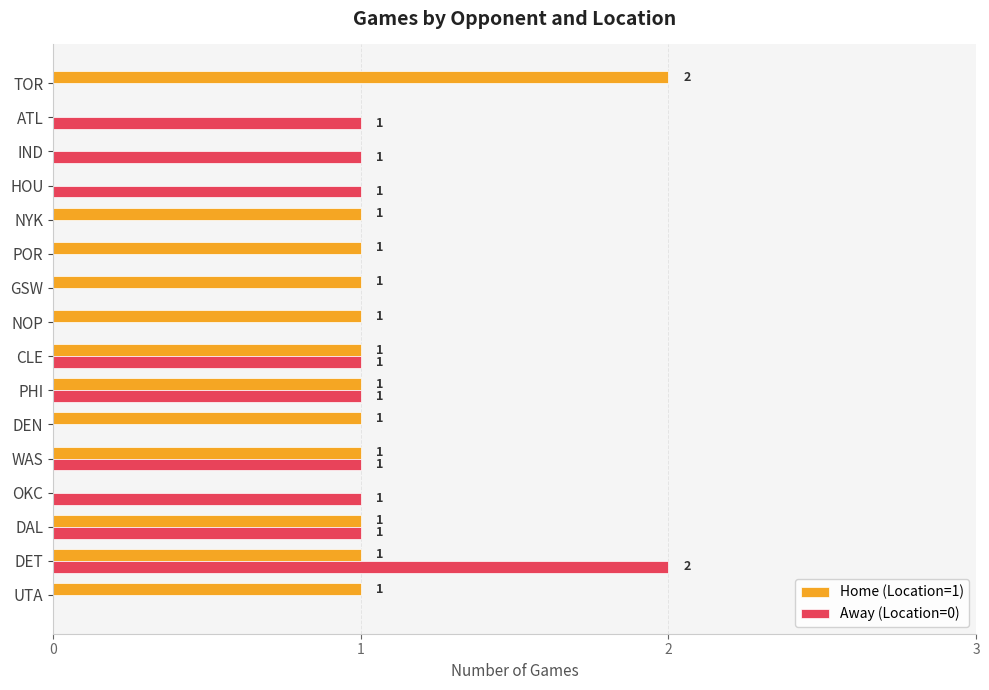

The Away (Location=0) series shows 0 at DEN. True or false?

True